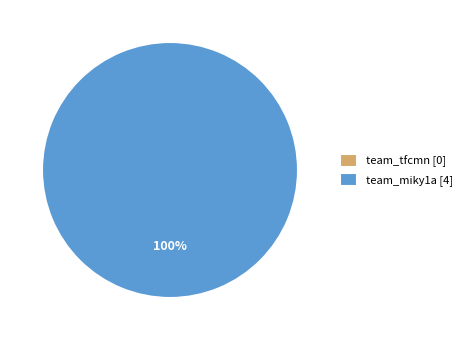

Is it true that team_miky1a is 100% of the pie?

True